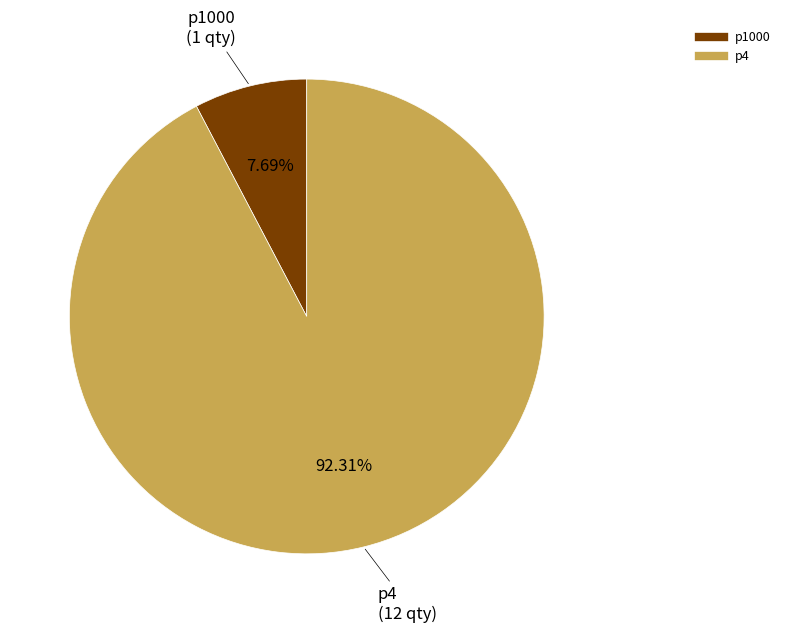

How many slices are in this pie chart?

2